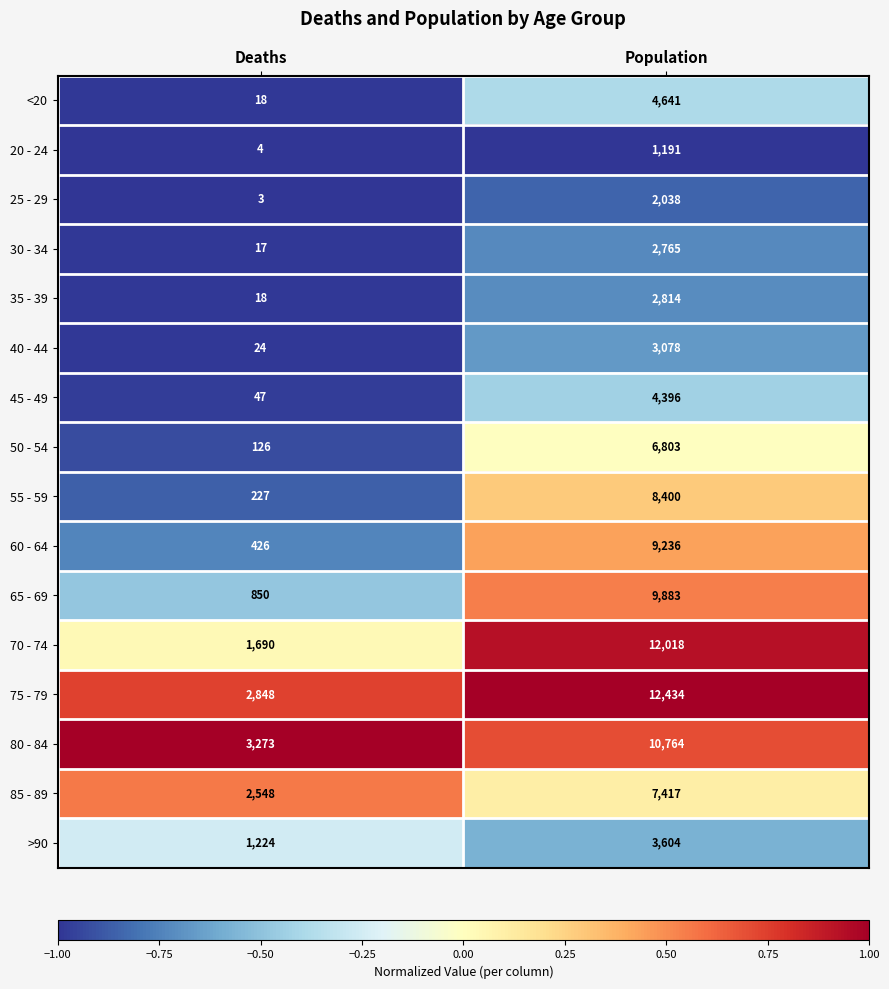

Rank the series at Population from highest to lowest value.

75 - 79, 70 - 74, 80 - 84, 65 - 69, 60 - 64, 55 - 59, 85 - 89, 50 - 54, <20, 45 - 49, >90, 40 - 44, 35 - 39, 30 - 34, 25 - 29, 20 - 24